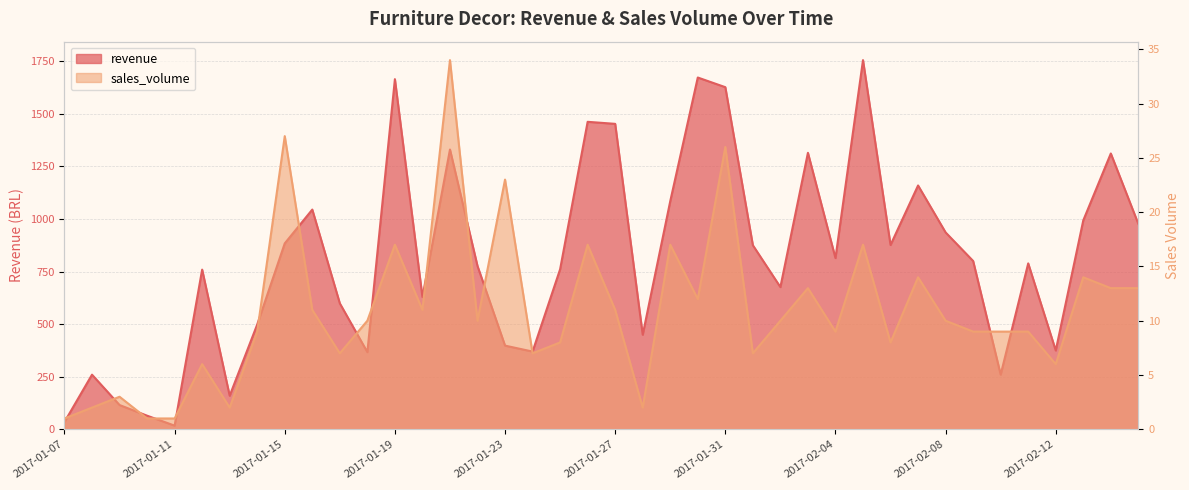

How many lines are shown in the chart?

2